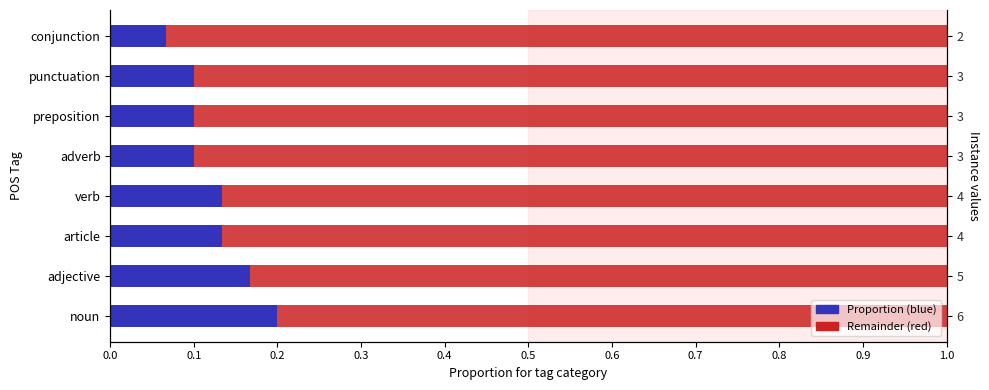

How many series are shown in this chart?

2